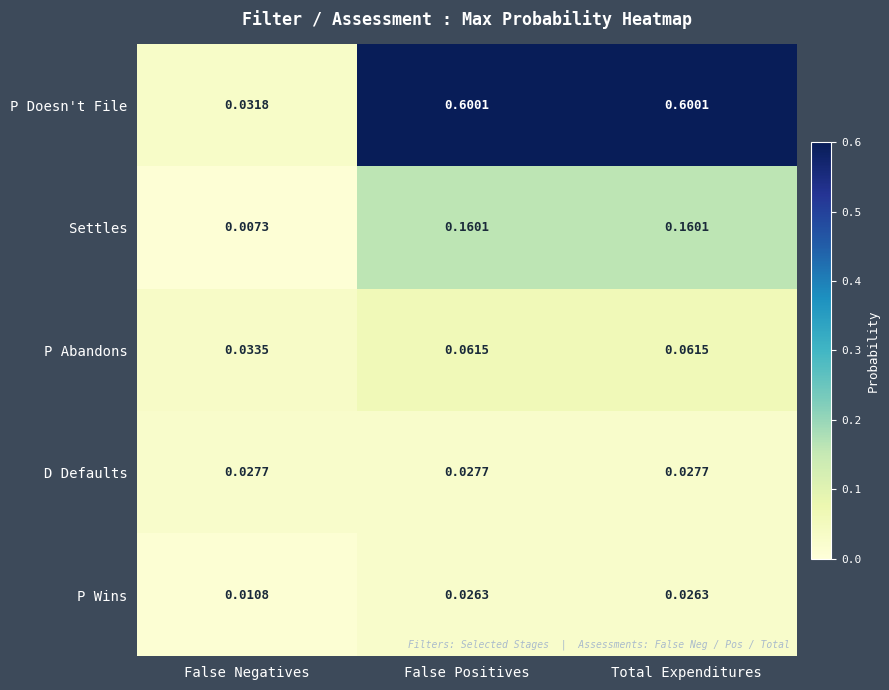

At which label is P Abandons closest to 0?

False Negatives